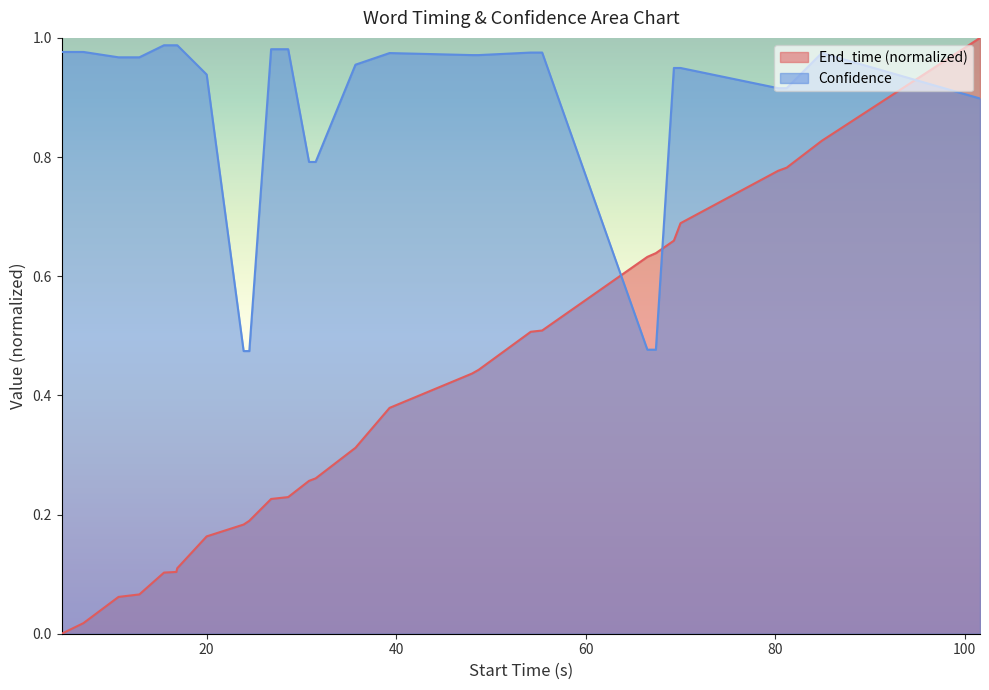

The value of Confidence at Alzheimer's is 1.3. True or false?

False